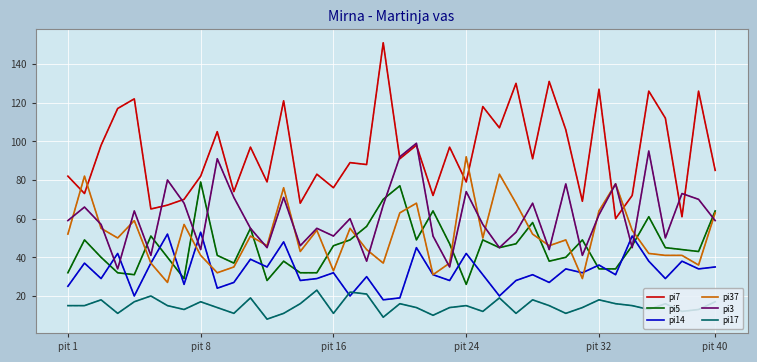

What is the minimum value shown in the chart?

8